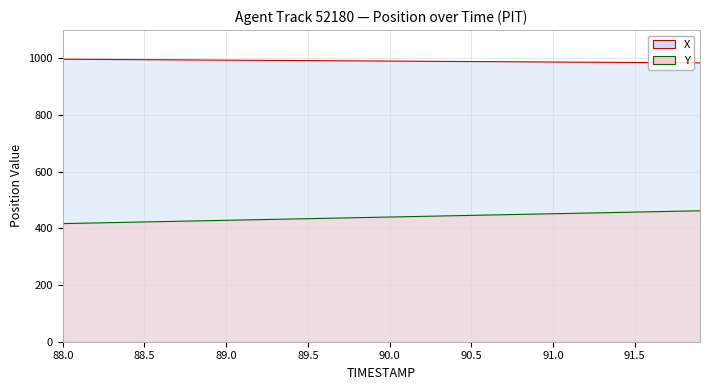

What is the value of the Y (line) point at the 7th from the left?

423.9